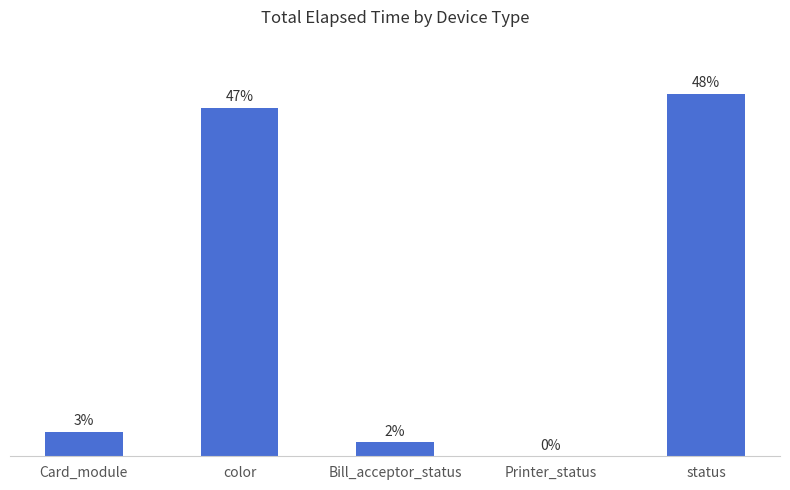

Where does the data first go above 15507?

color